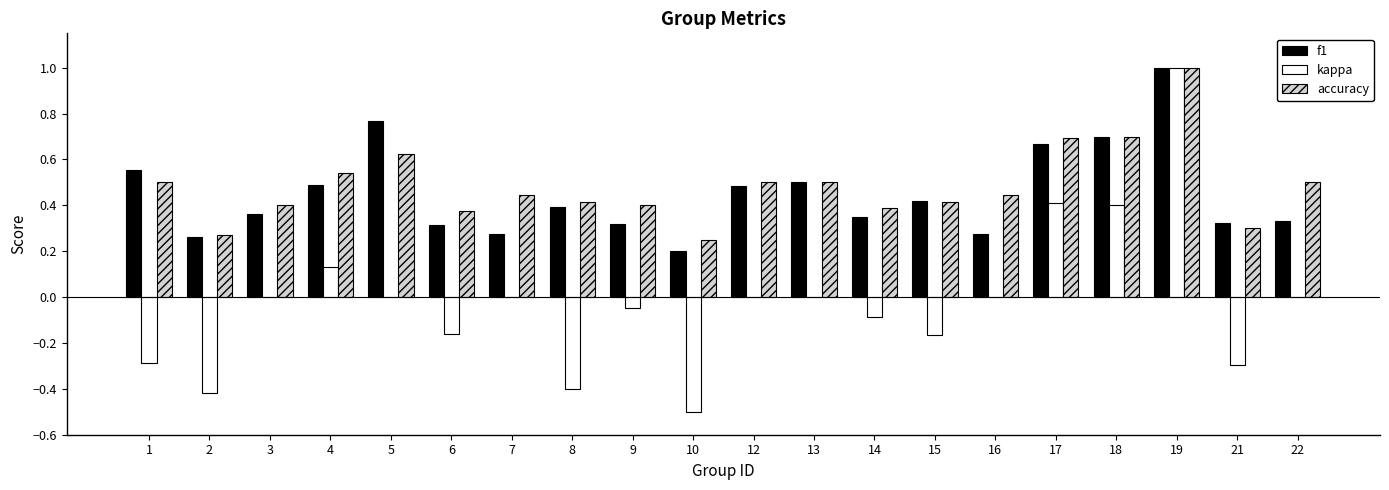

How many series are shown in this chart?

3